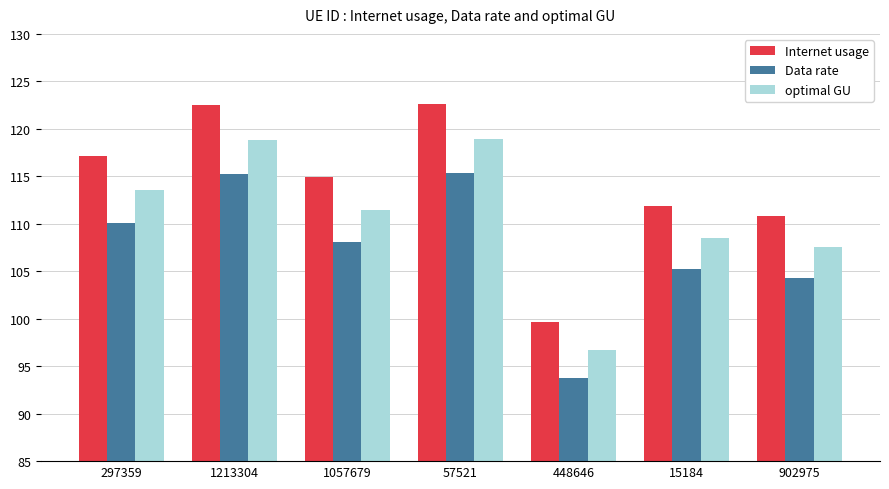

How many groups of bars are there?

7